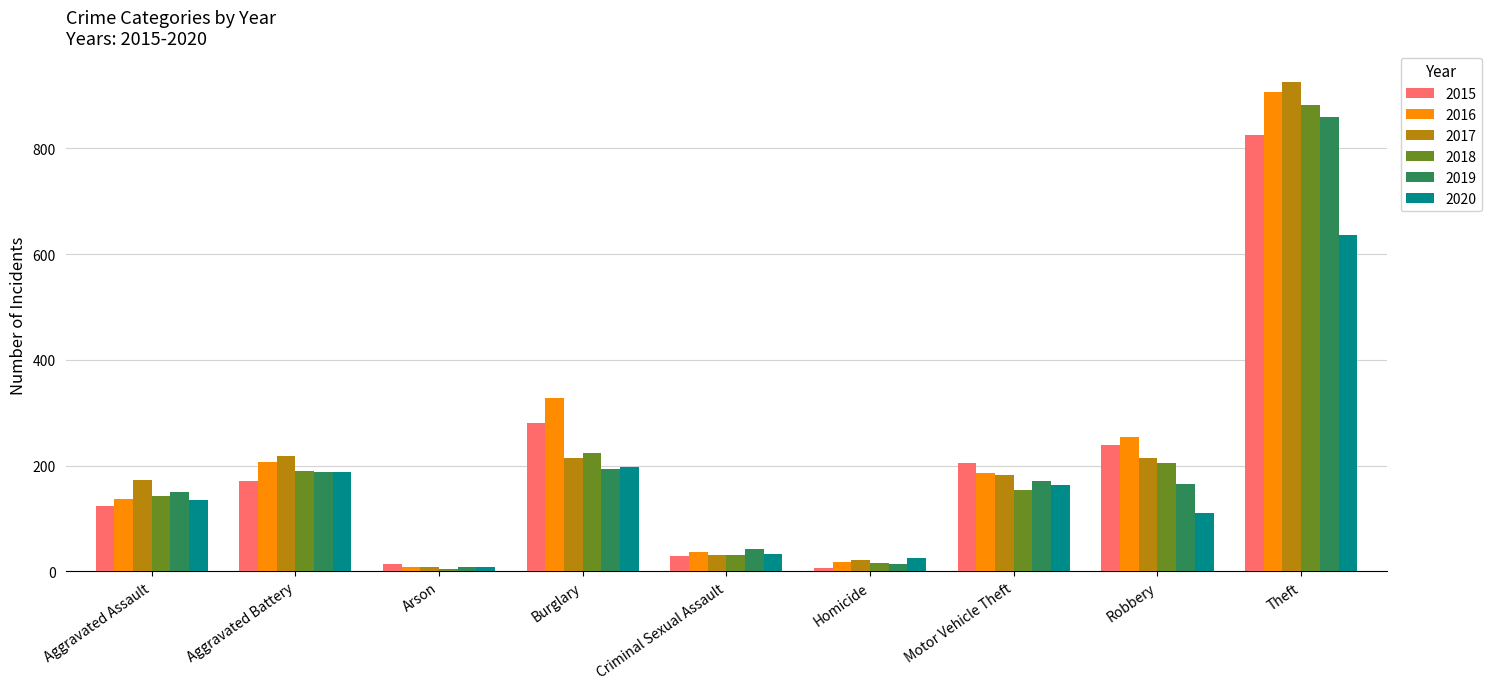

List the series in order of their peak value, lowest first.

2020, 2015, 2019, 2018, 2016, 2017